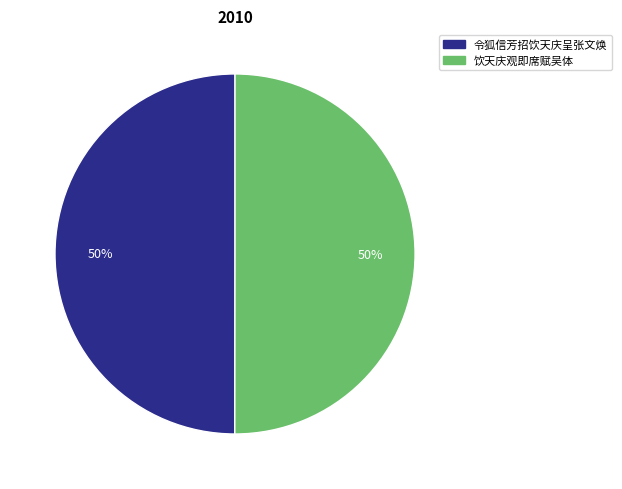

How many segments does this pie chart have?

2